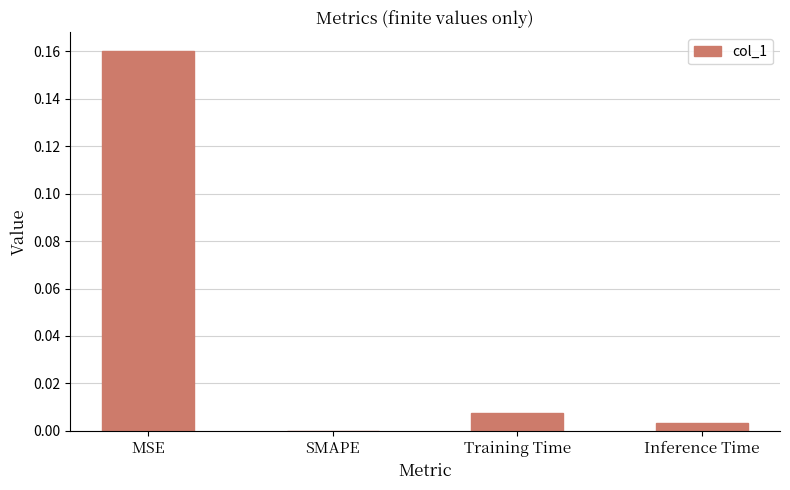

Which category has the highest value across all series?

MSE